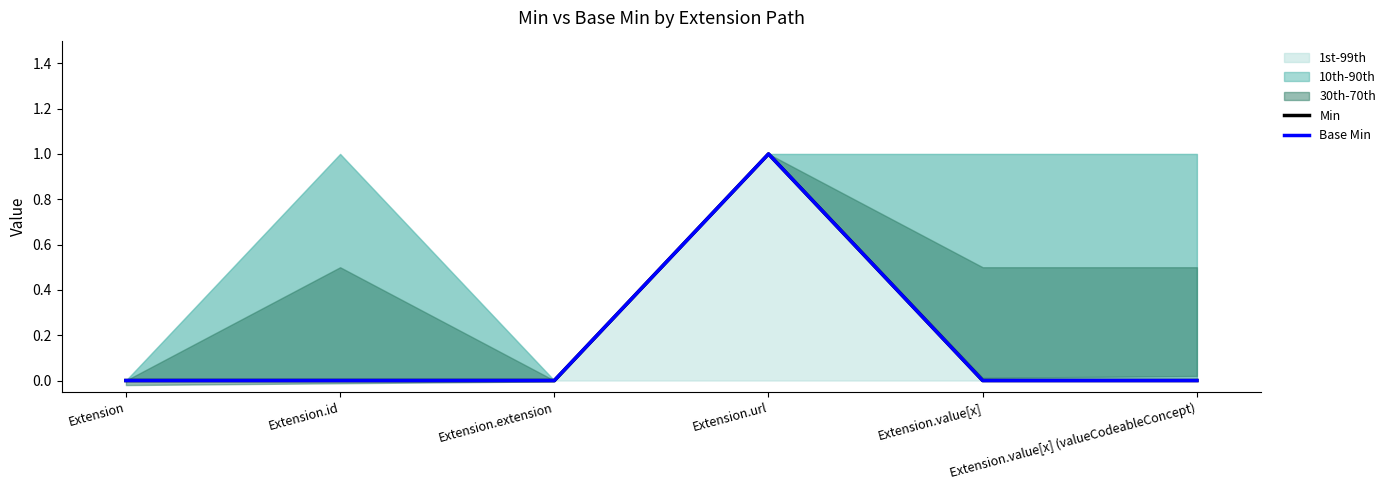

The Min series shows 1 at Extension.value[x] (valueCodeableConcept). True or false?

False